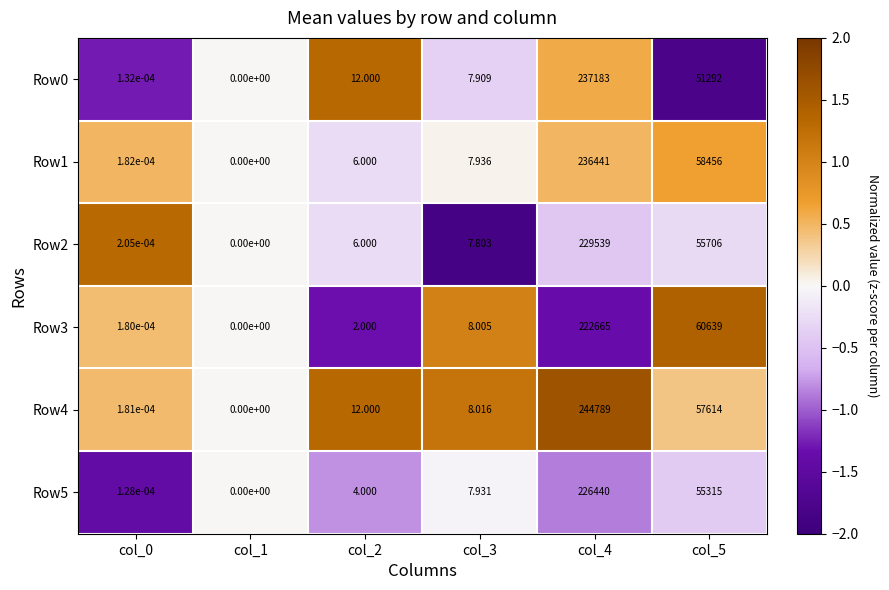

Is the value of Row2 at col_2 greater than the value of Row0 at col_0?

Yes